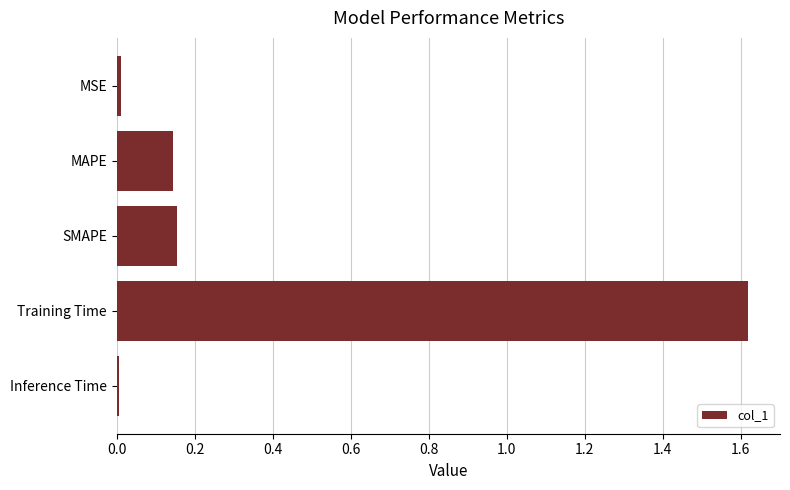

What is the label of the 1st bar from the bottom?

Inference Time